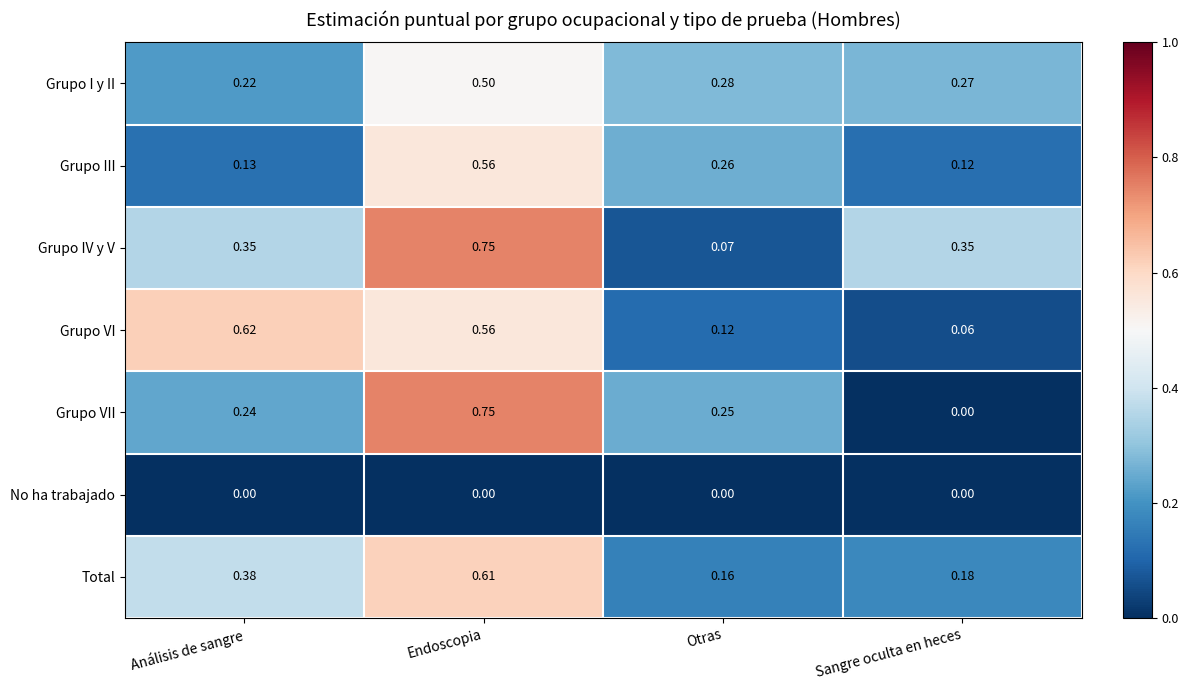

Which series has the widest spread of values?

Grupo VII